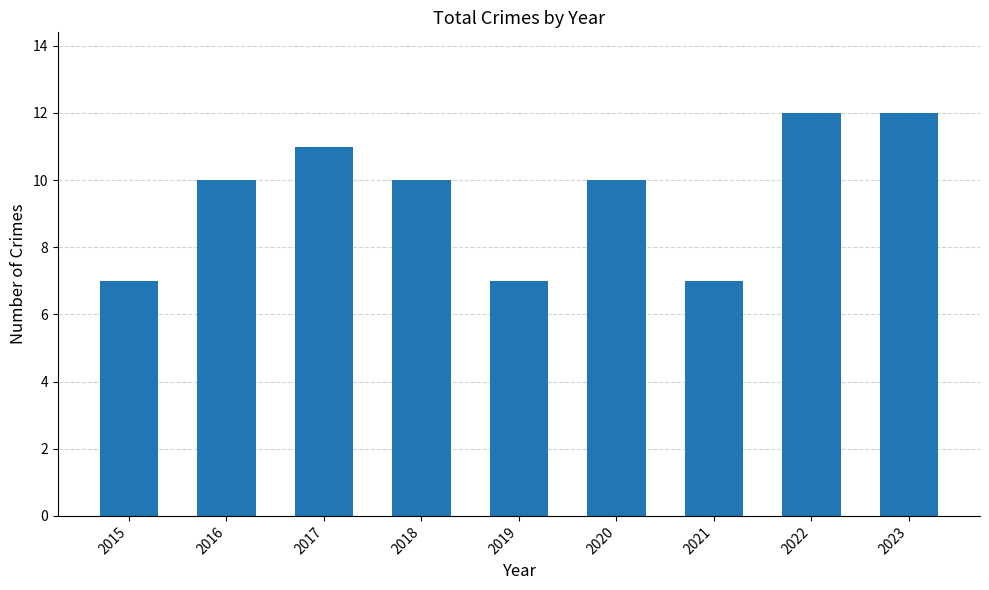

What is the minimum value shown in the chart?

7